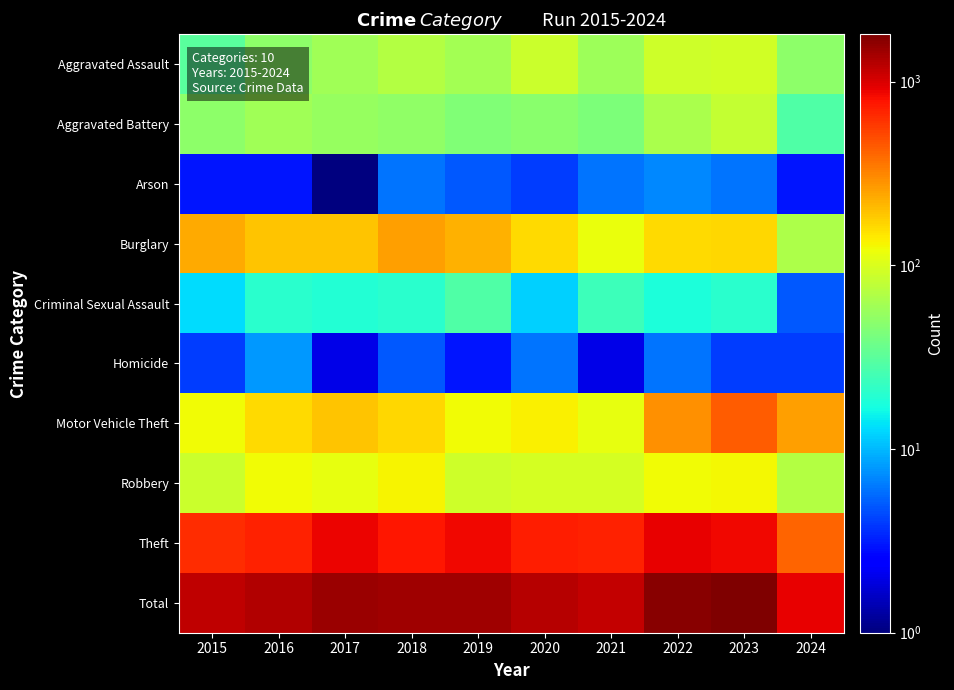

At how many categories does at least one series exceed 450?

10